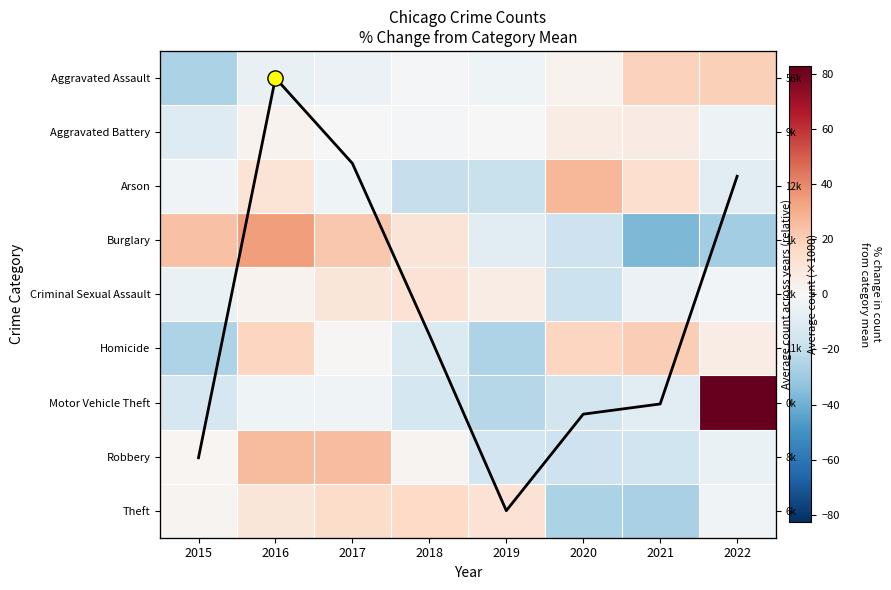

What is the difference between the second highest and minimum values in the Motor Vehicle Theft series?

20.5